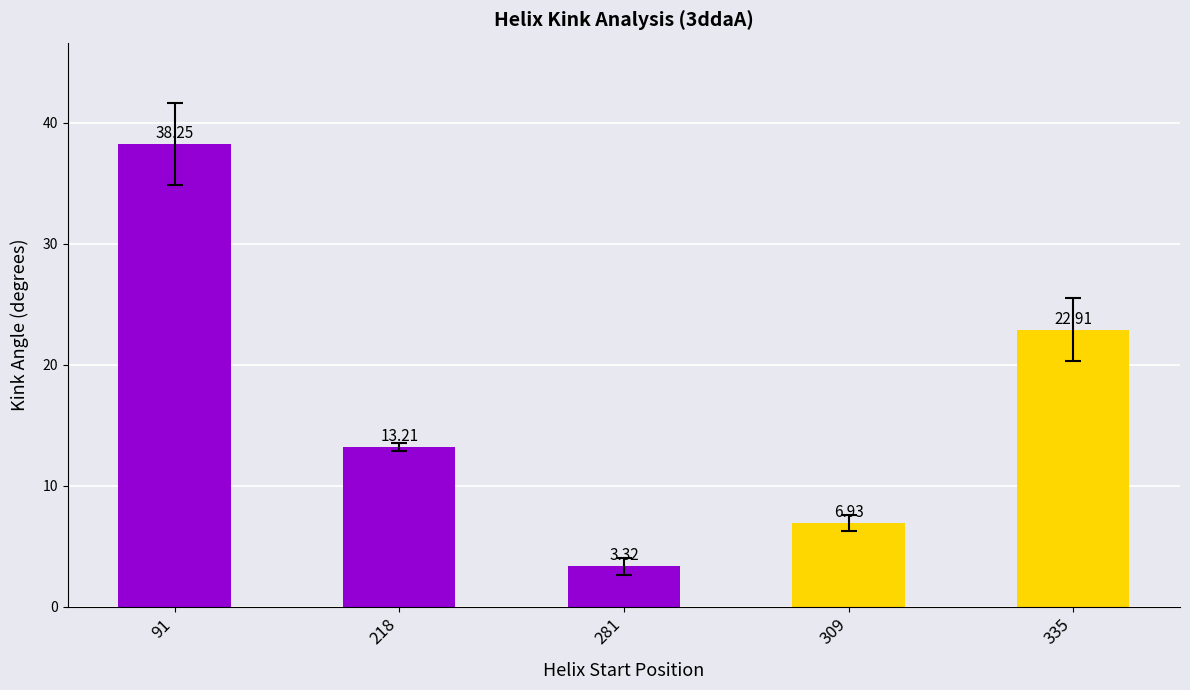

What is the value of the 2nd bar from the left?

13.2